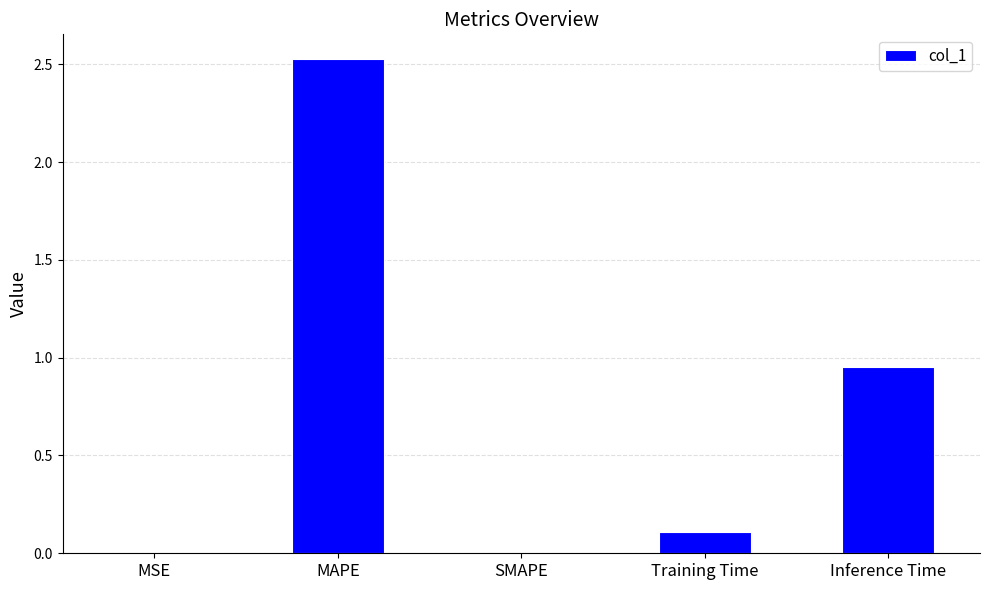

What is the sum of all values?

3.6